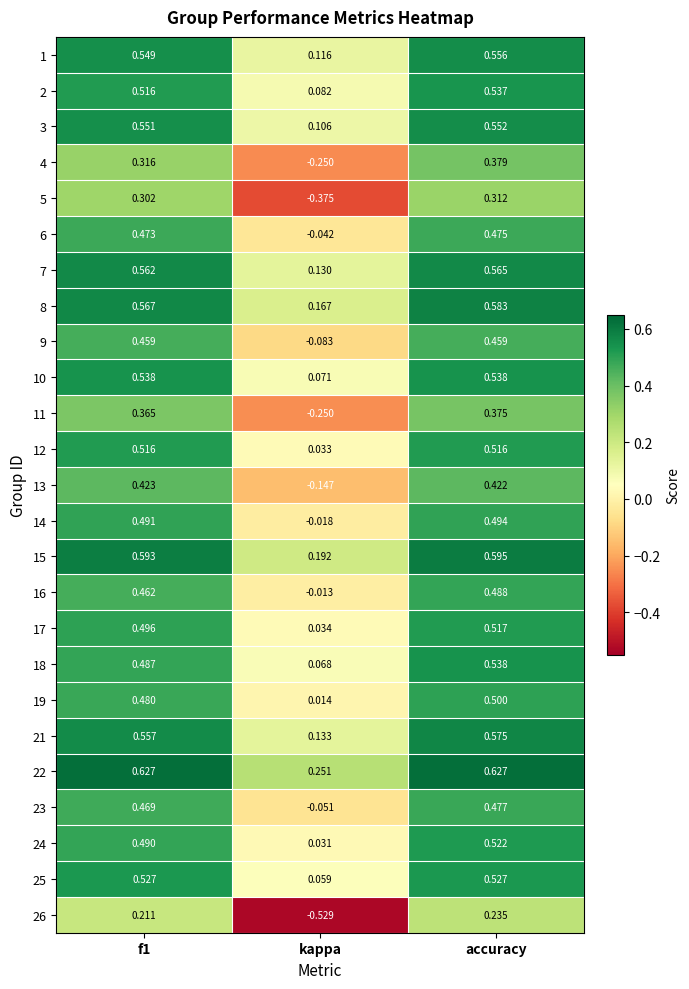

At how many categories does at least one series exceed 0?

3